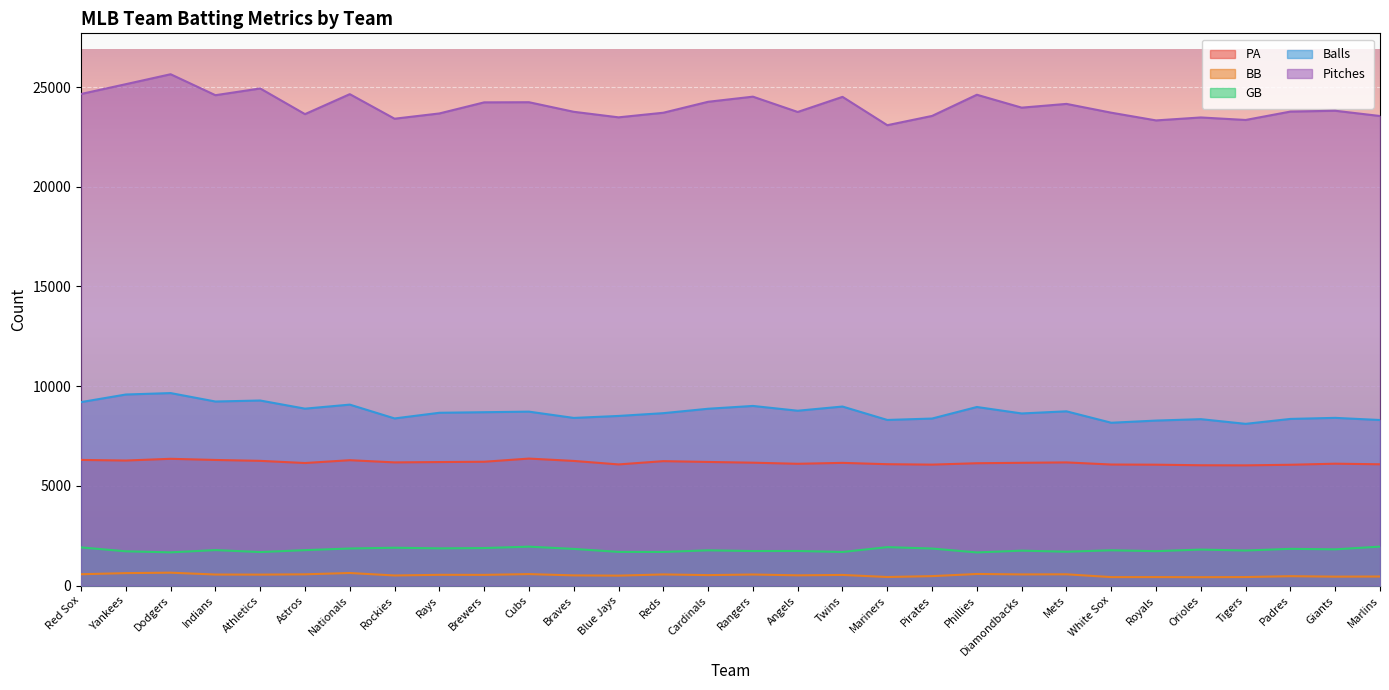

Where does the BB series first go above 537?

Red Sox